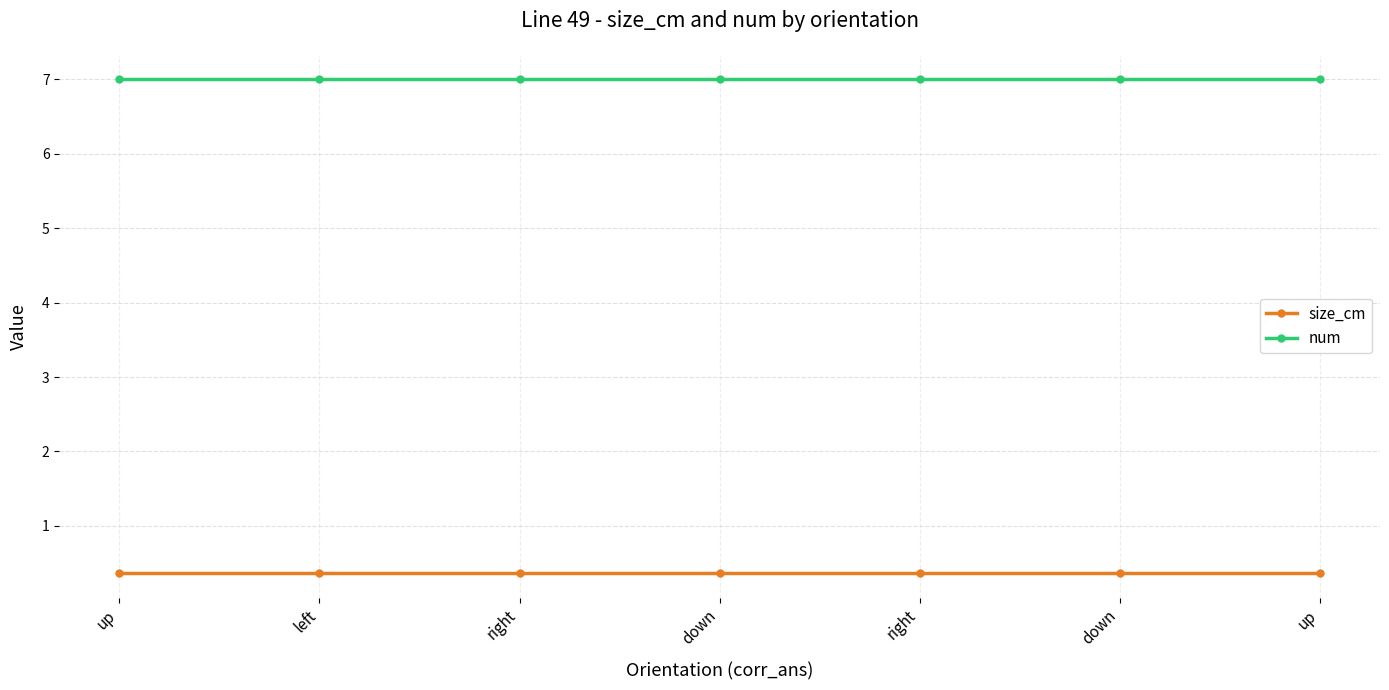

Reading left to right, transcribe all the data shown in this chart.

size_cm: 0.4	0.4	0.4	0.4	0.4	0.4	0.4
num: 7.0	7.0	7.0	7.0	7.0	7.0	7.0